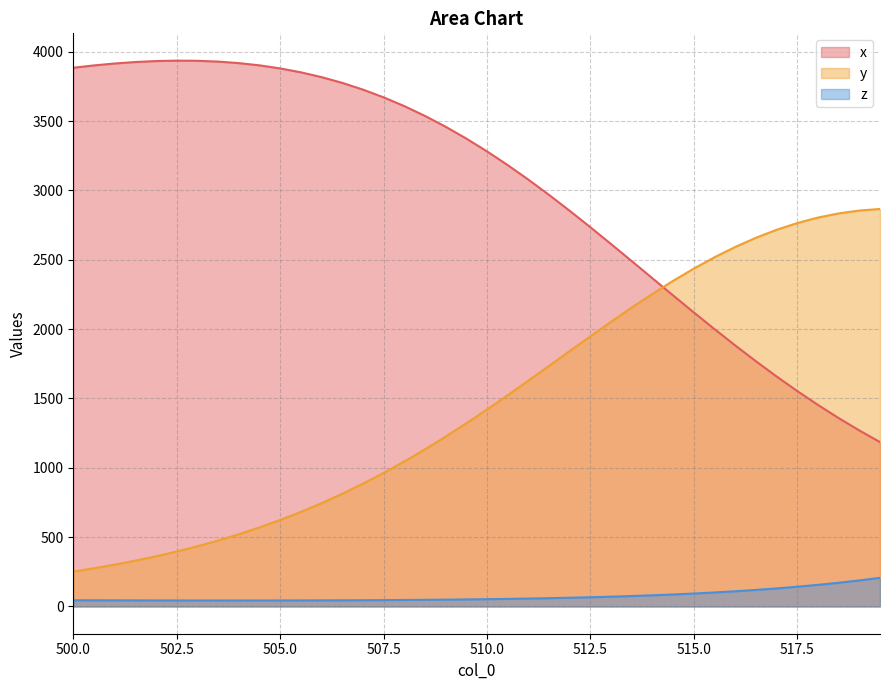

What is the average value of the x series?

2998.7